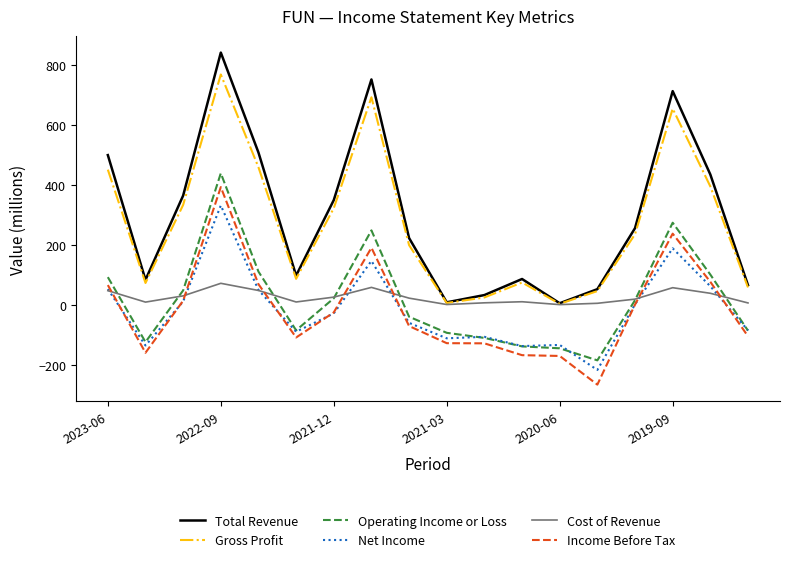

What is the smallest value displayed?

-265.0